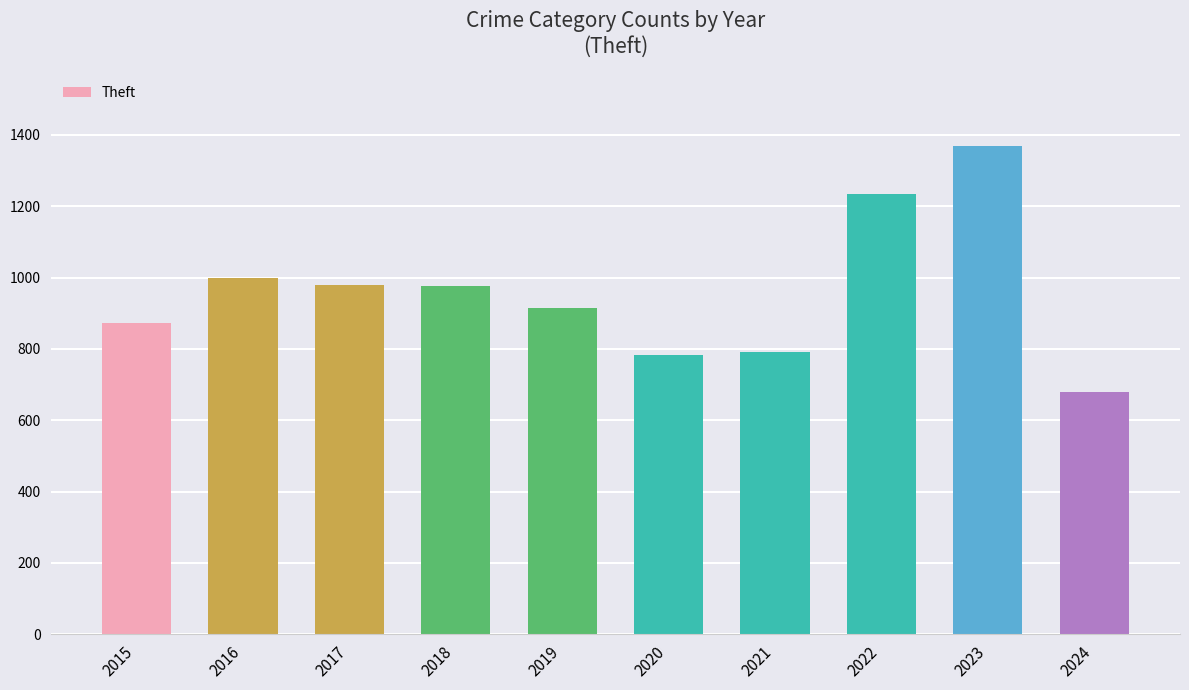

Read the value at 2016, to the nearest 10.

1000